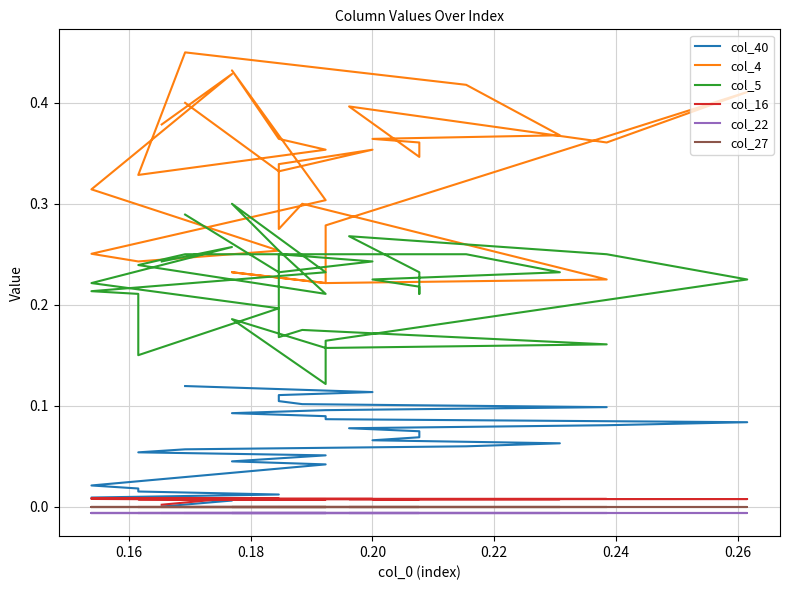

Is this an area chart (filled region under the line)?

No